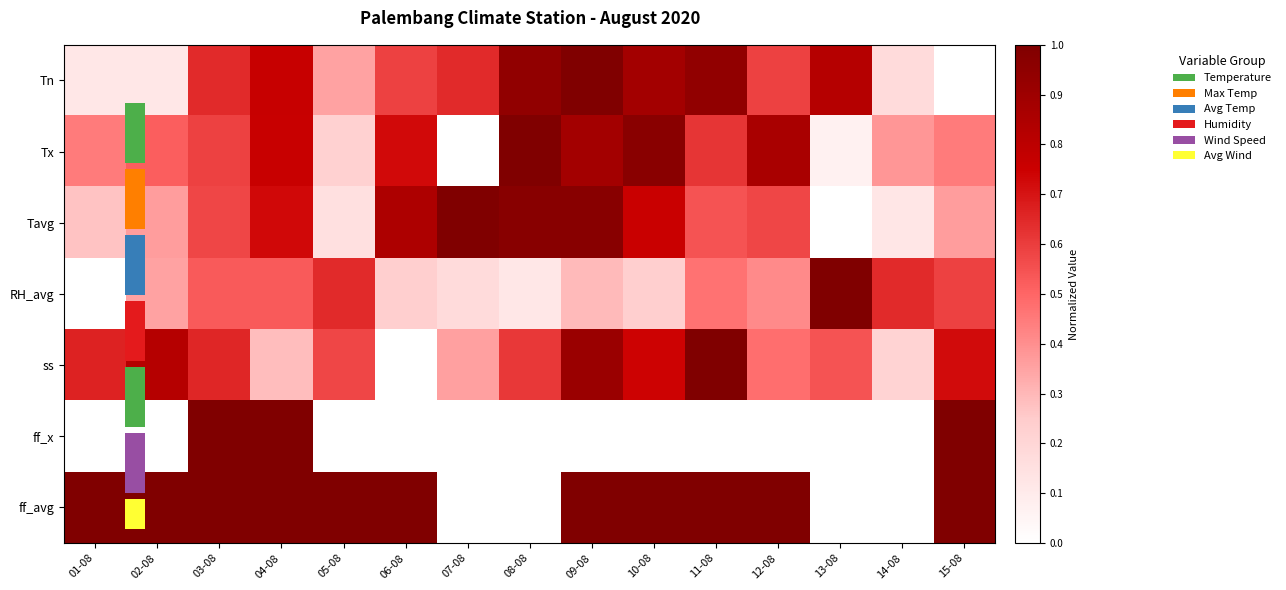

Which has a higher value, 14-08 or 06-08?

06-08